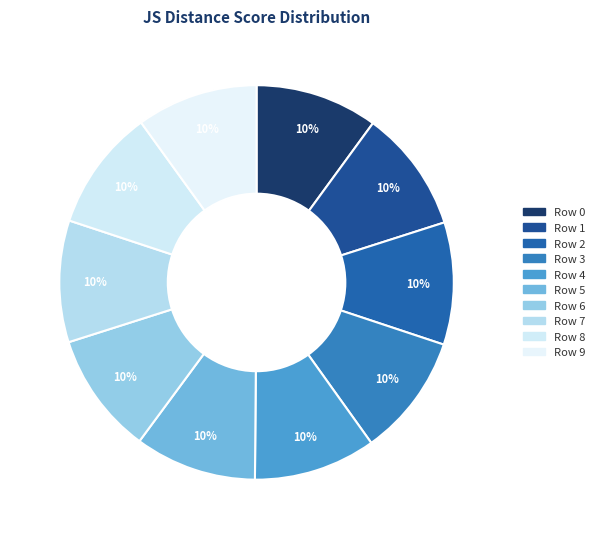

How many slices are in this pie chart?

10